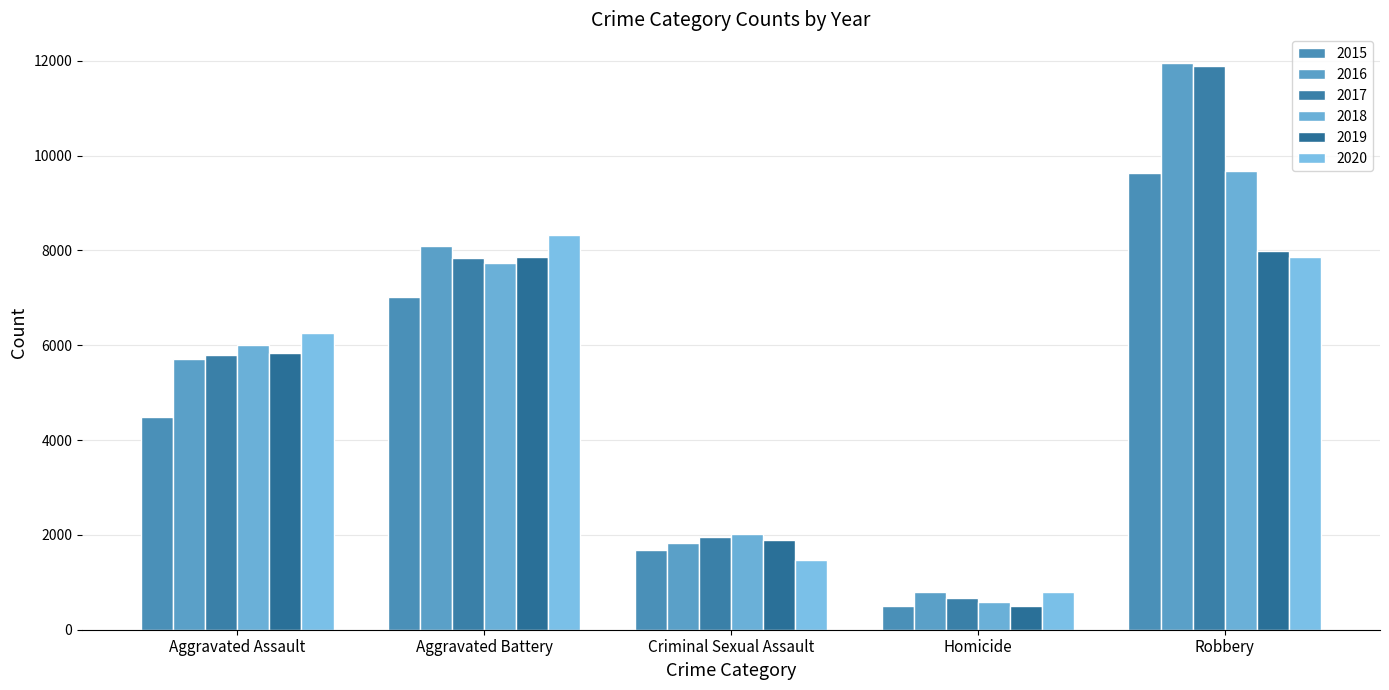

What is the sum of all 2015 values?

23315